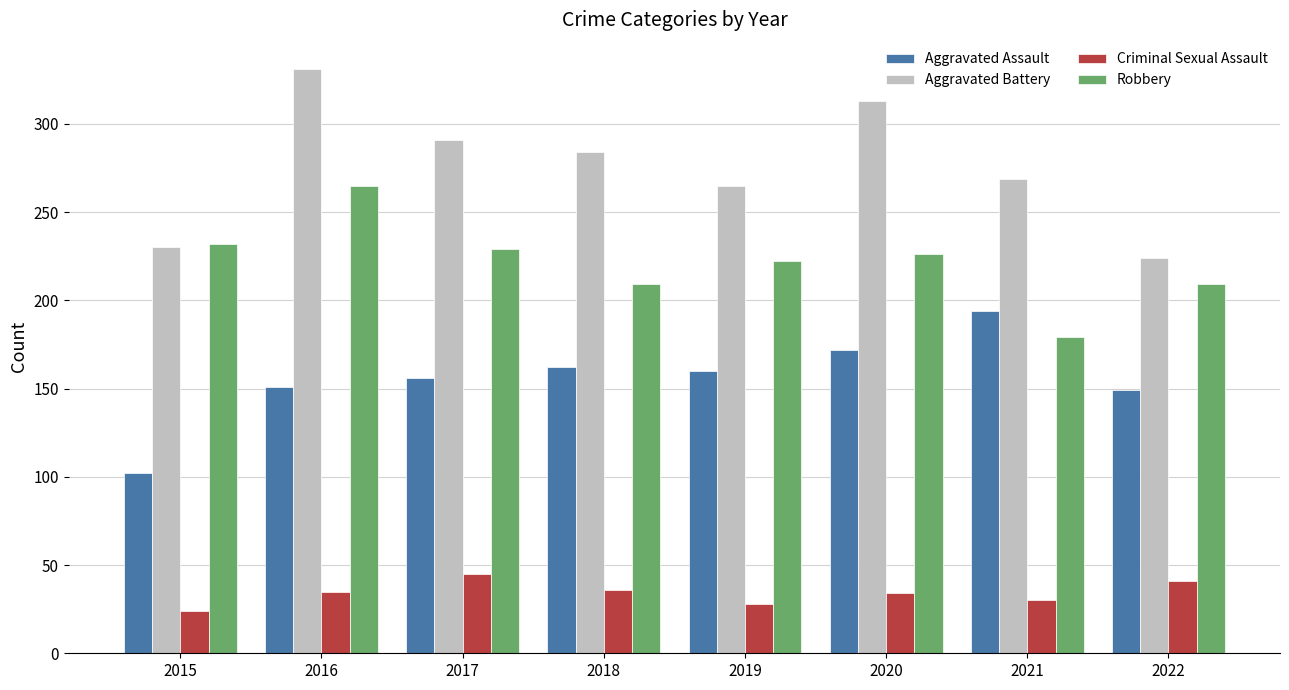

Which series has the widest spread of values?

Aggravated Battery